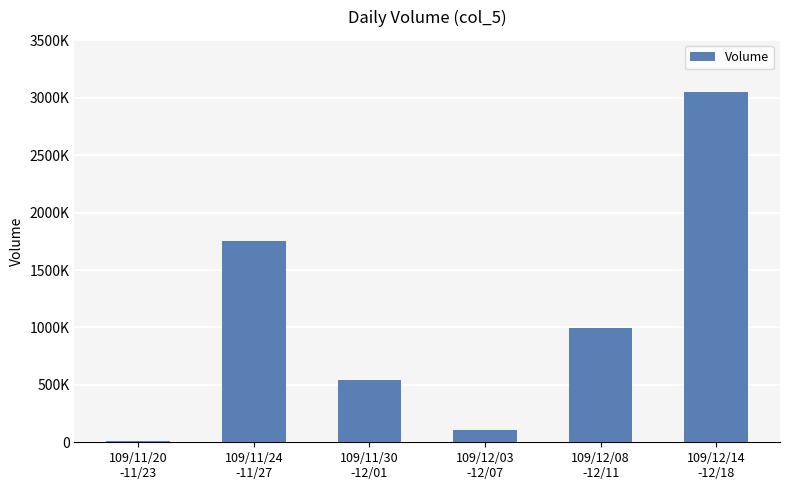

Which category has the highest value across all series?

109/12/14
-12/18